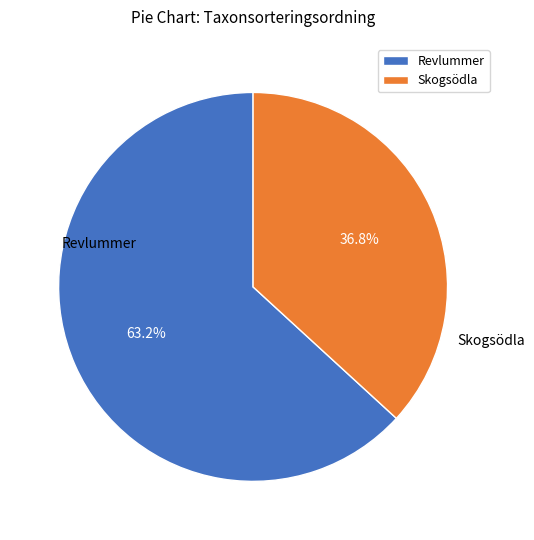

To the nearest percent, what is the difference between the largest and smallest slice percentages?

26%